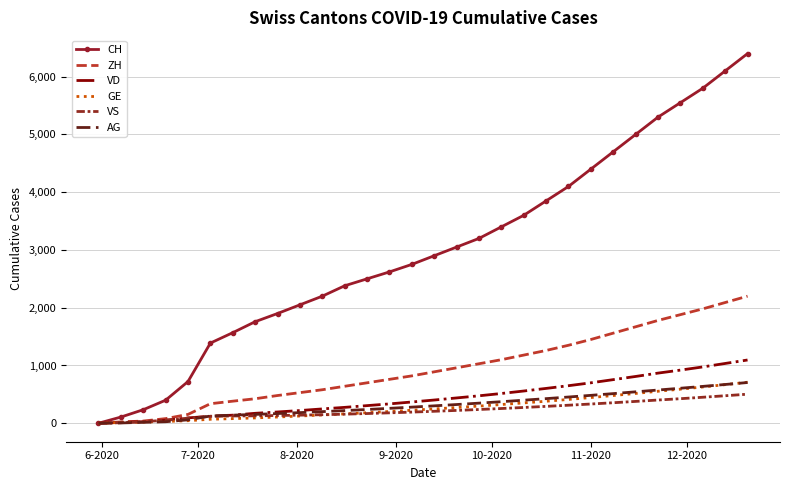

What is the average value of the ZH series?

944